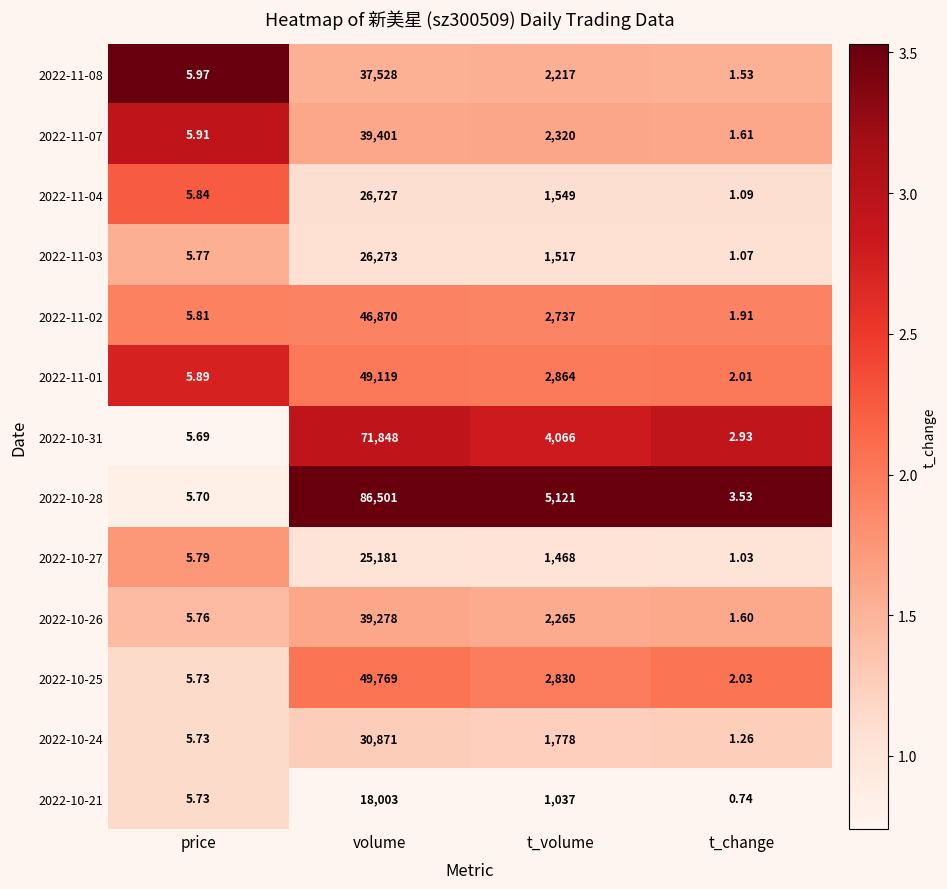

Rank the series by their maximum value, from lowest to highest.

2022-10-21, 2022-10-27, 2022-11-03, 2022-11-04, 2022-10-24, 2022-11-08, 2022-10-26, 2022-11-07, 2022-11-02, 2022-11-01, 2022-10-25, 2022-10-31, 2022-10-28